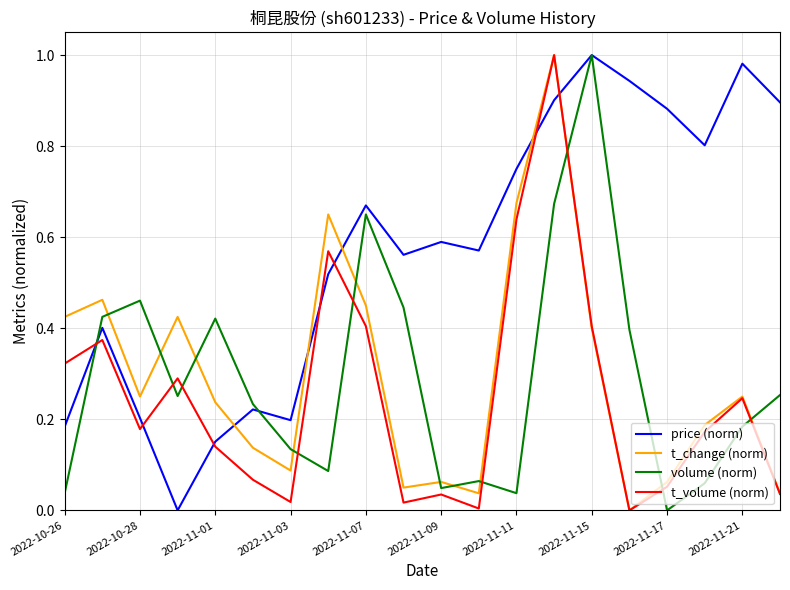

How many interior local valleys does the volume (norm) series have?

5